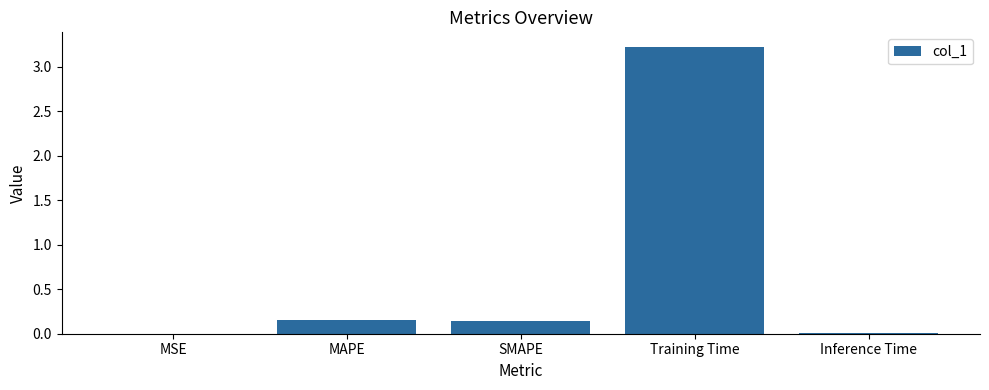

The chart shows a value of 0.0 at MSE. True or false?

True